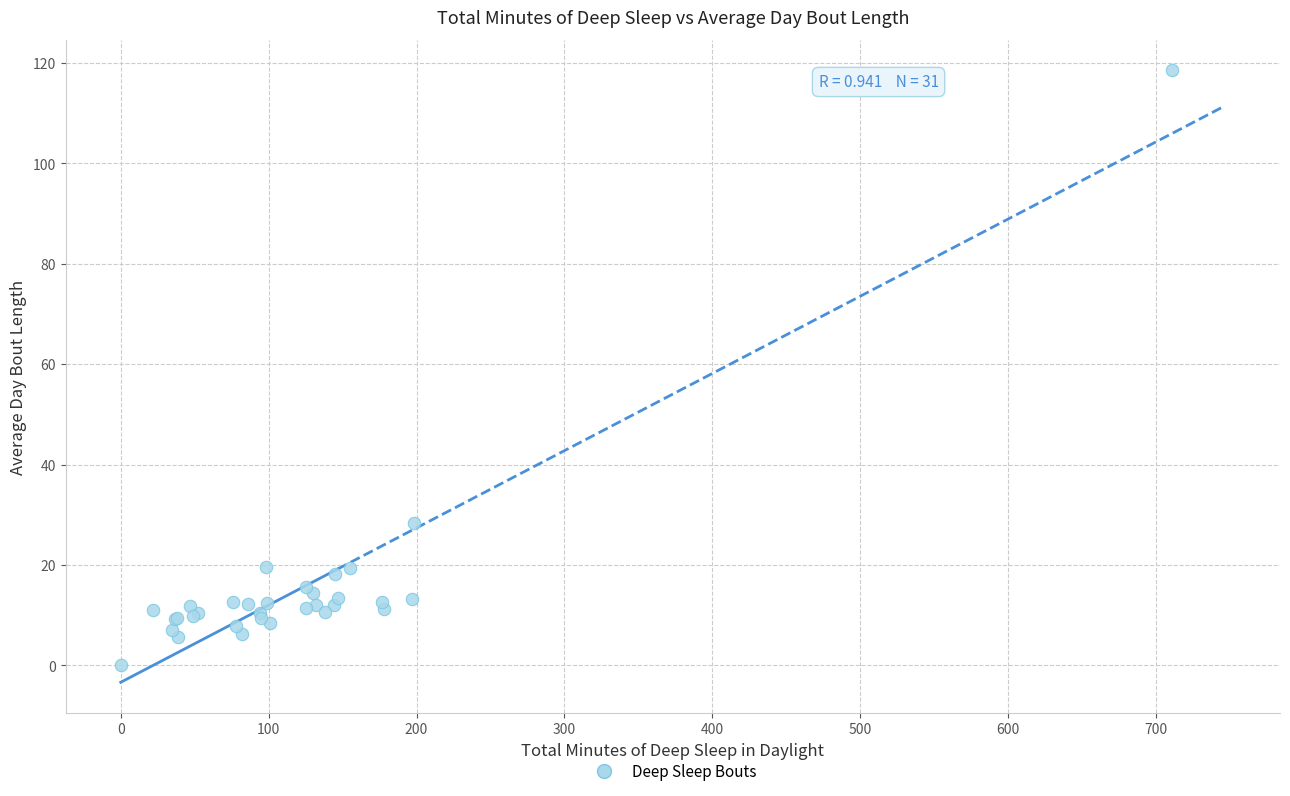

What Y value in the scatter plot is closest to 59?

28.3